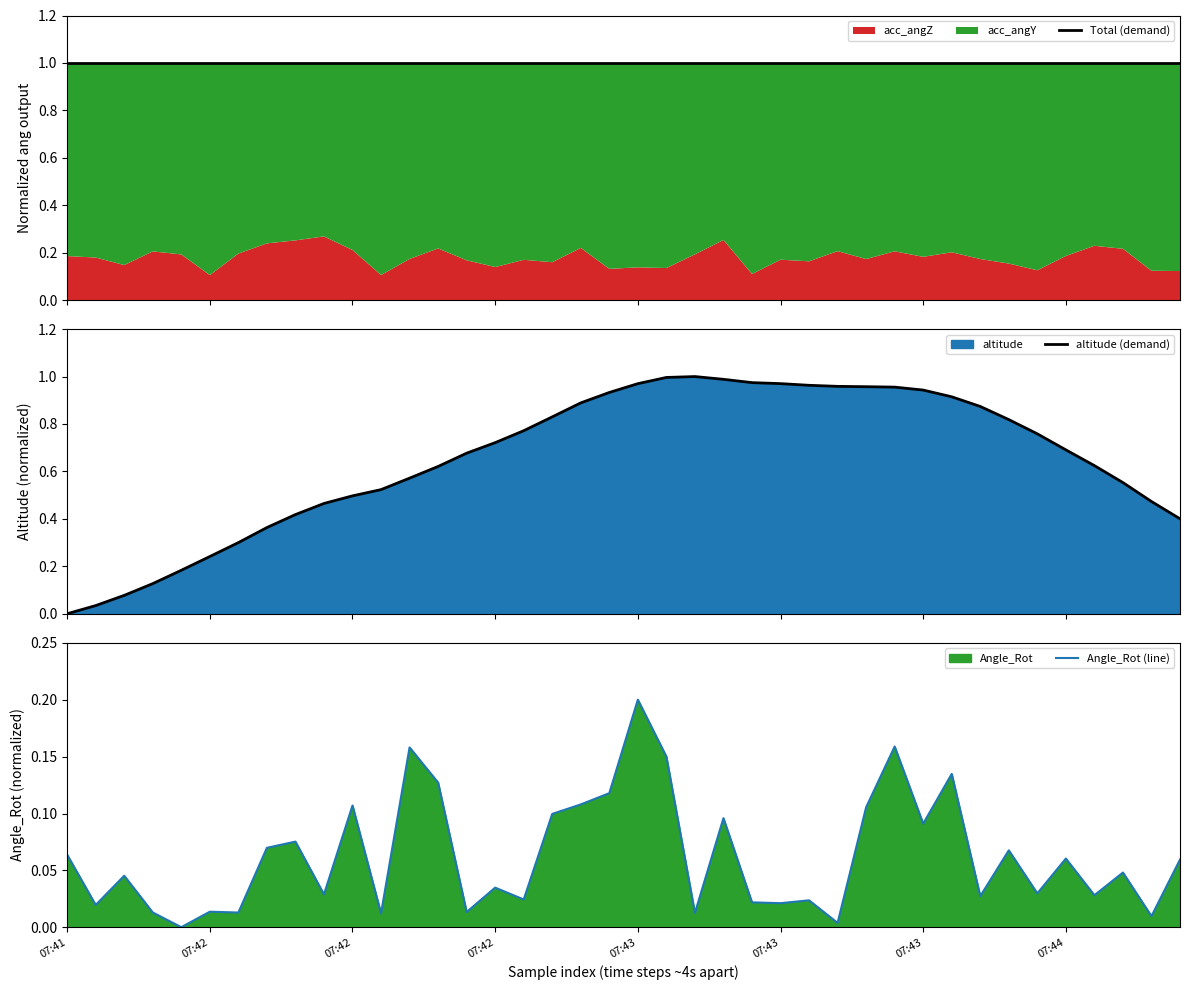

Read the Total (demand) value at 34.

1.0